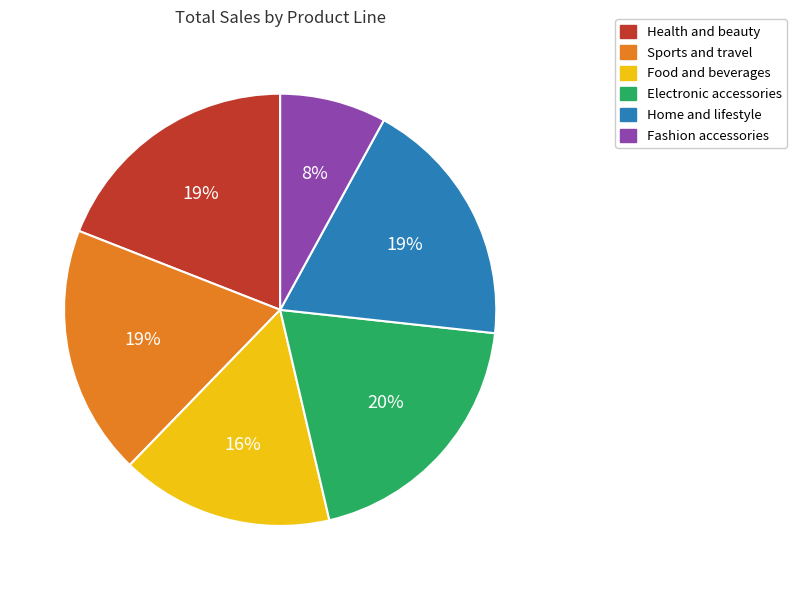

Approximately how many times larger is the value at Fashion accessories compared to Electronic accessories?

0.4